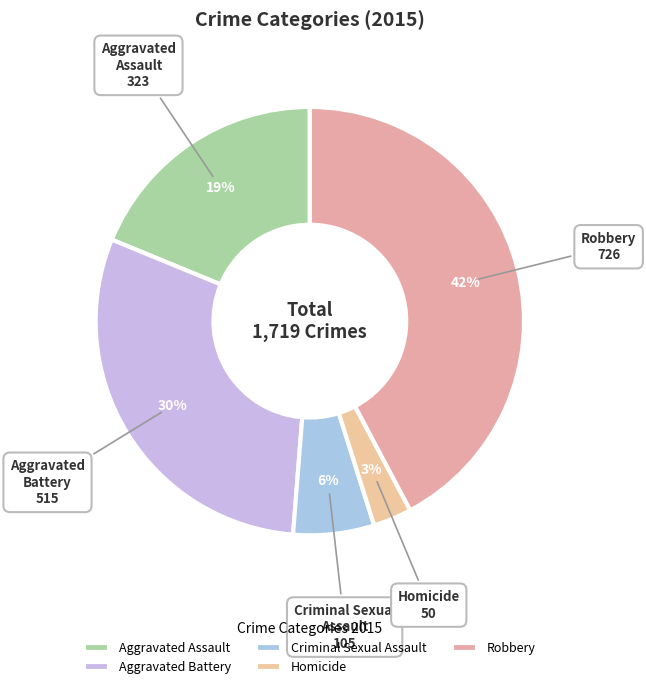

How many slices are in this pie chart?

5